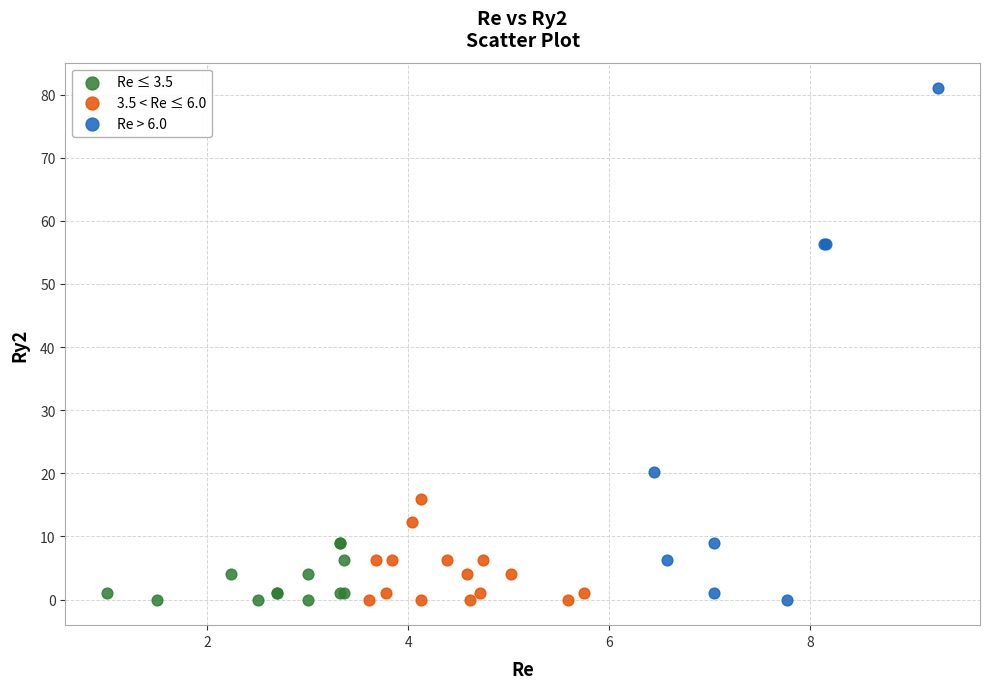

Which series has the largest Y range (max minus min)?

Re > 6.0